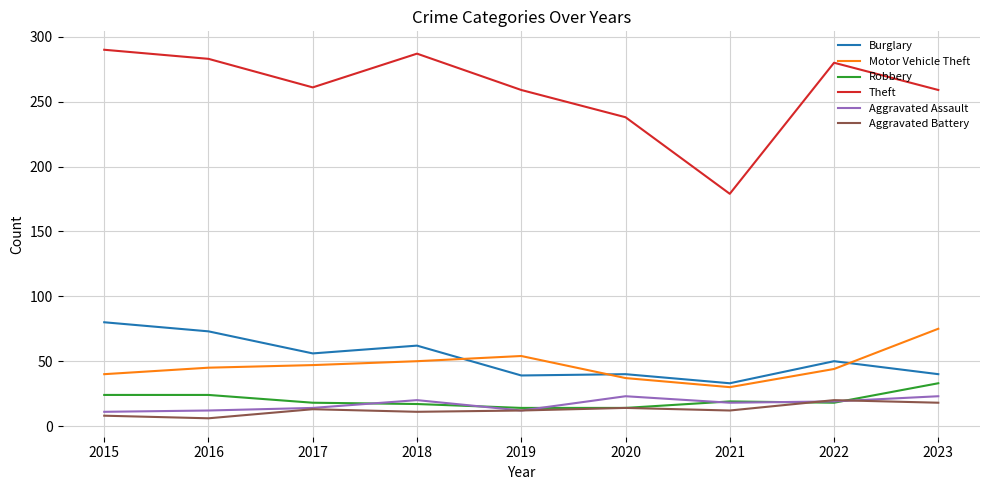

What is the difference between the highest and lowest values at 2017?

248